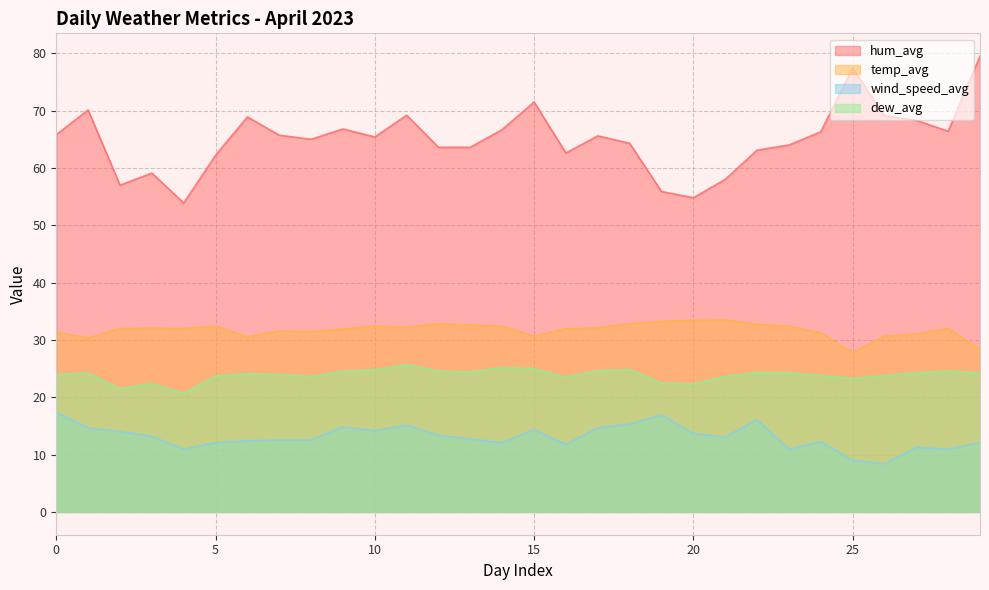

What is the difference between the second highest and second lowest values in the dew_avg series?

3.7